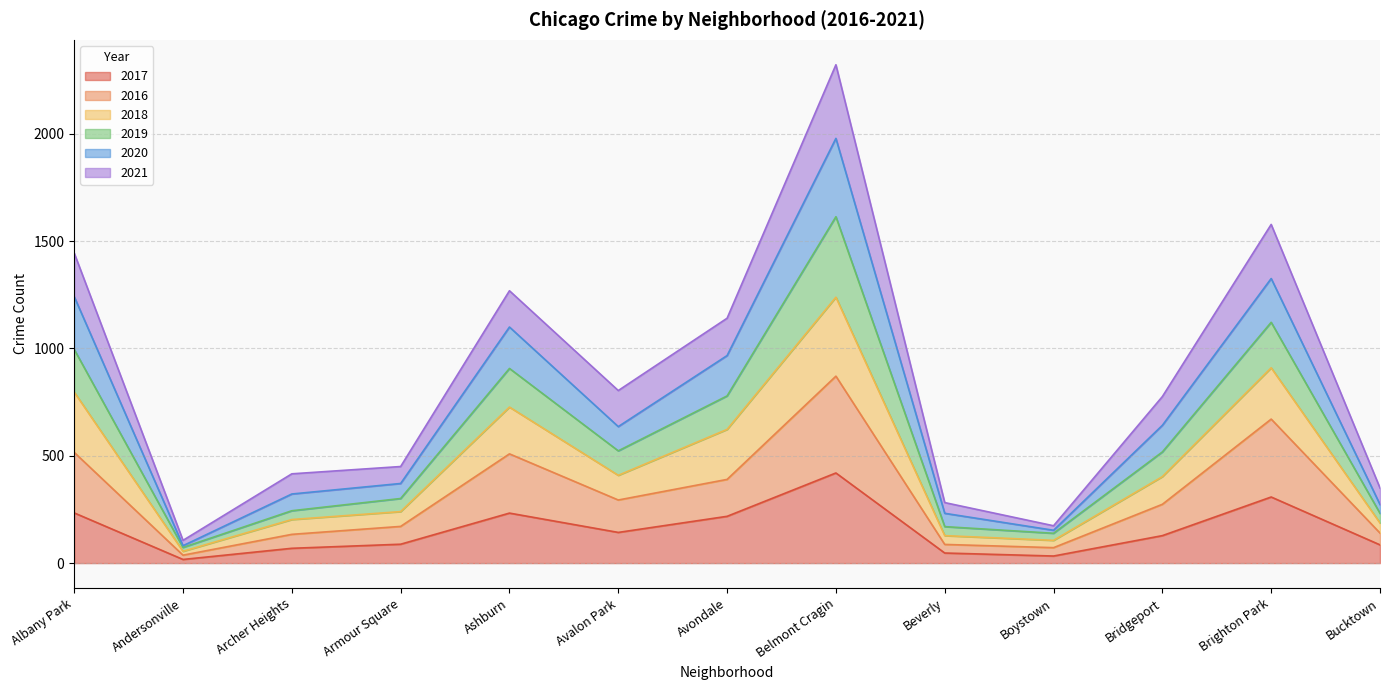

At which category is the sum across all series the highest?

Belmont Cragin